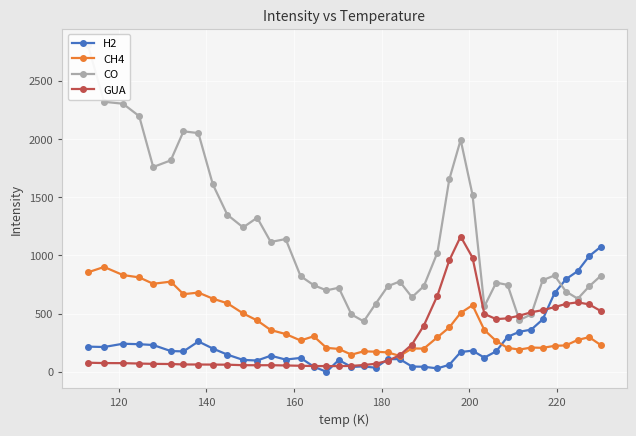

At how many categories does at least one series exceed 1971?

7